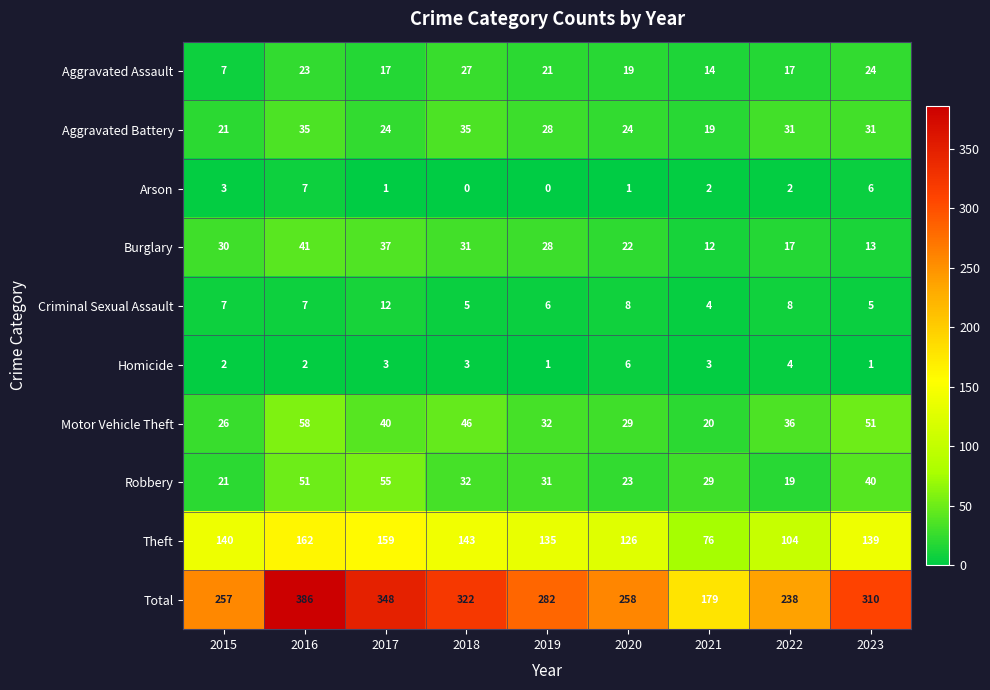

Which series has the largest range (max minus min)?

Total